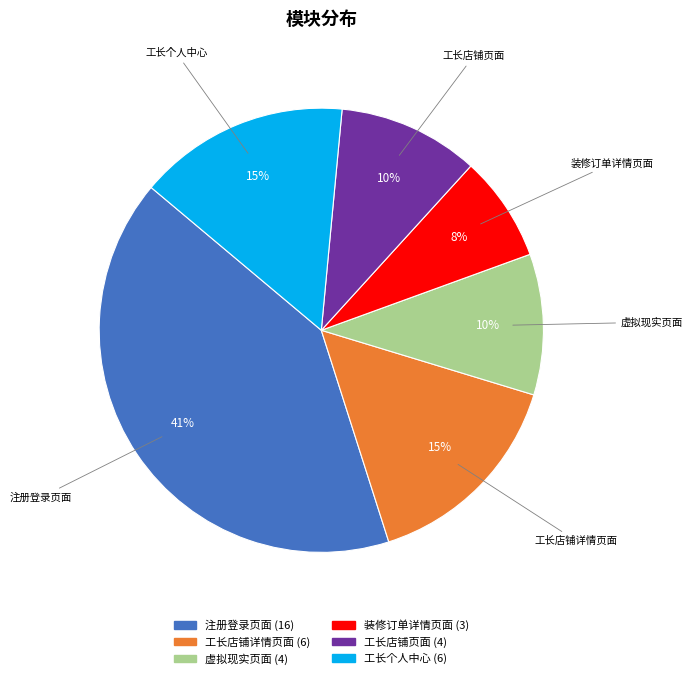

What is the largest slice in the pie chart?

注册登录页面